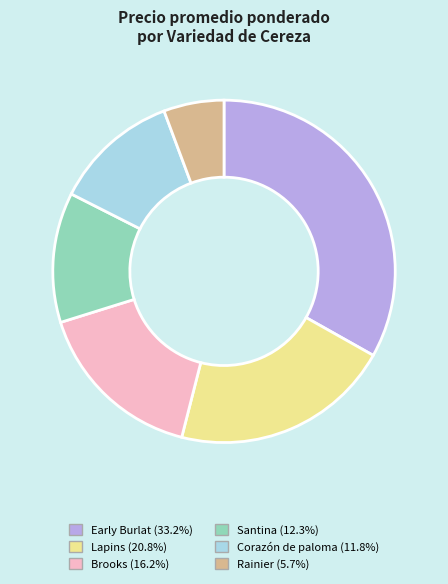

Is there a majority slice in this chart?

No